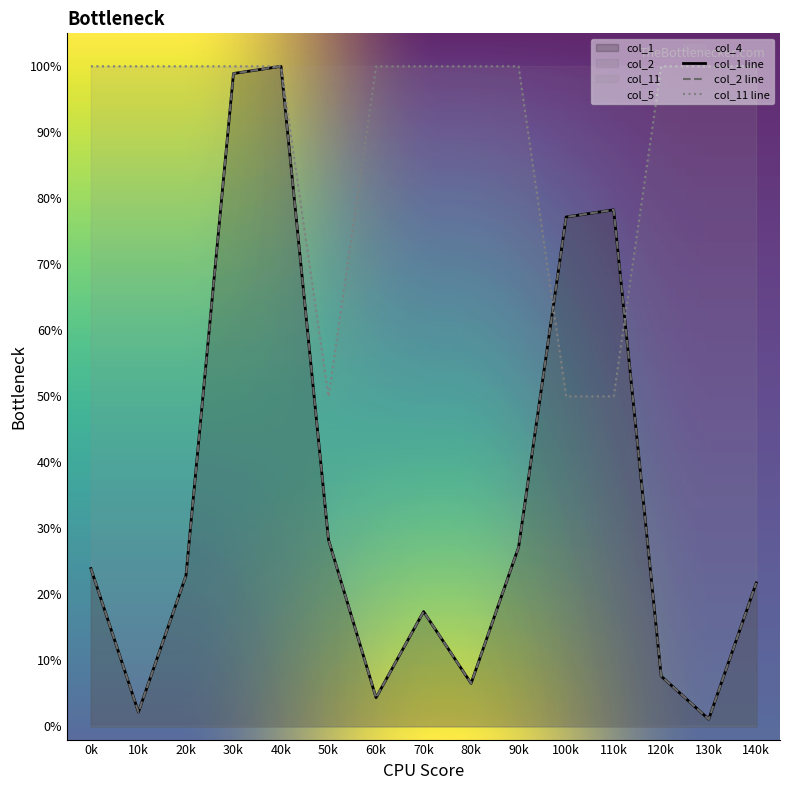

List the labels in order of col_1 value, smallest first.

130k, 10k, 60k, 80k, 120k, 70k, 140k, 20k, 0k, 90k, 50k, 100k, 110k, 30k, 40k